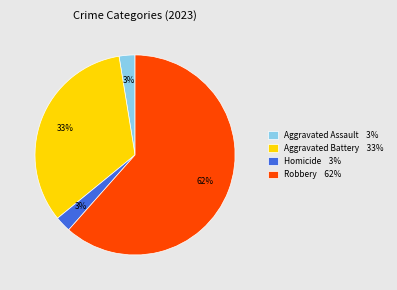

Which category has the biggest portion of the pie?

Robbery 62%